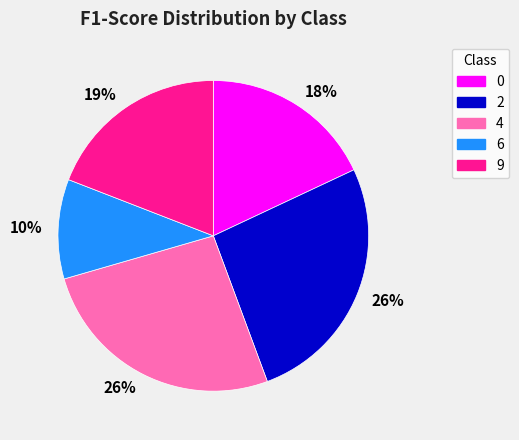

To the nearest percent, what is the difference between the largest and smallest slice percentages?

16%